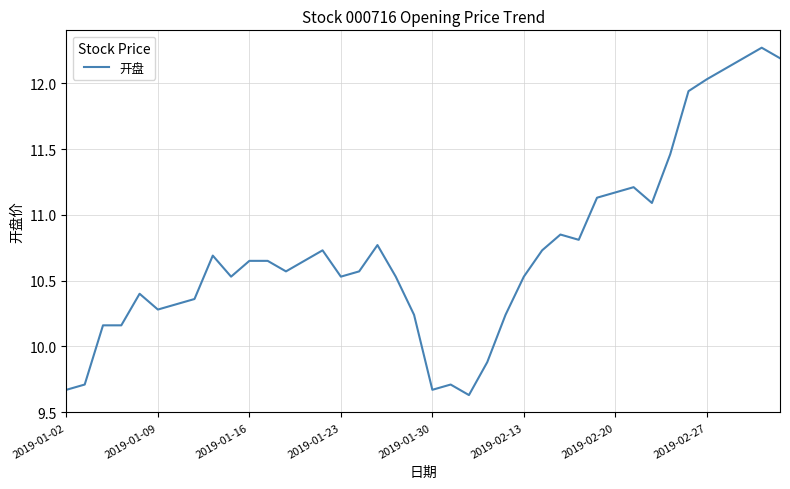

What is the difference between the maximum and minimum values?

2.6